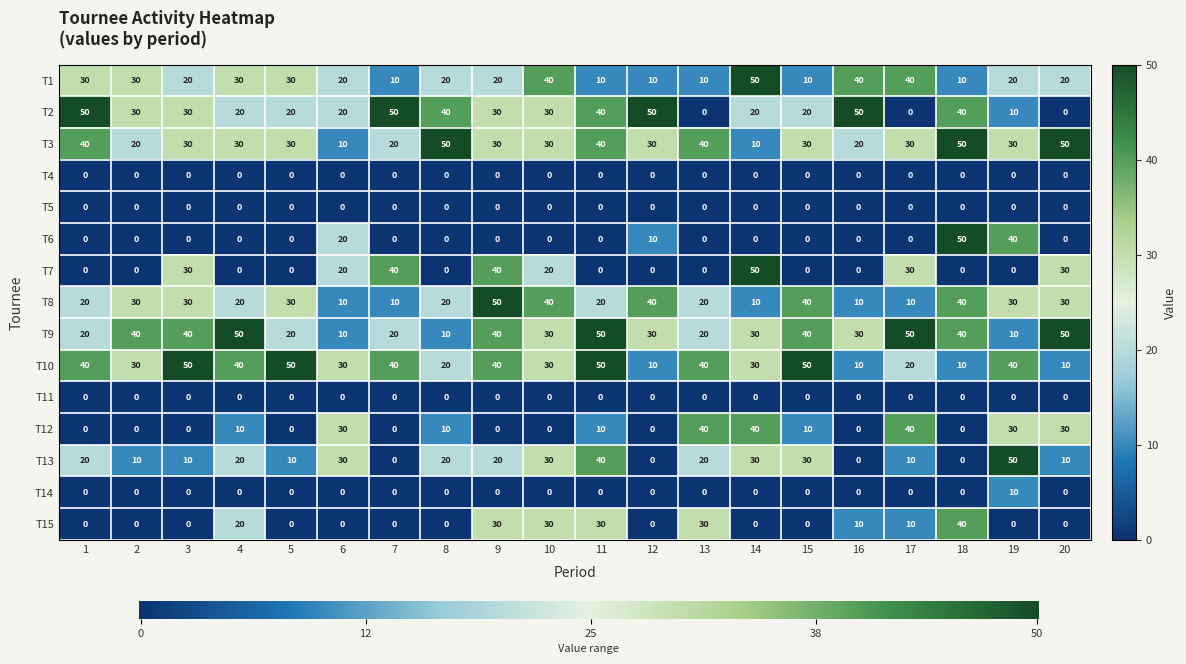

At how many categories does at least one series exceed 46?

16